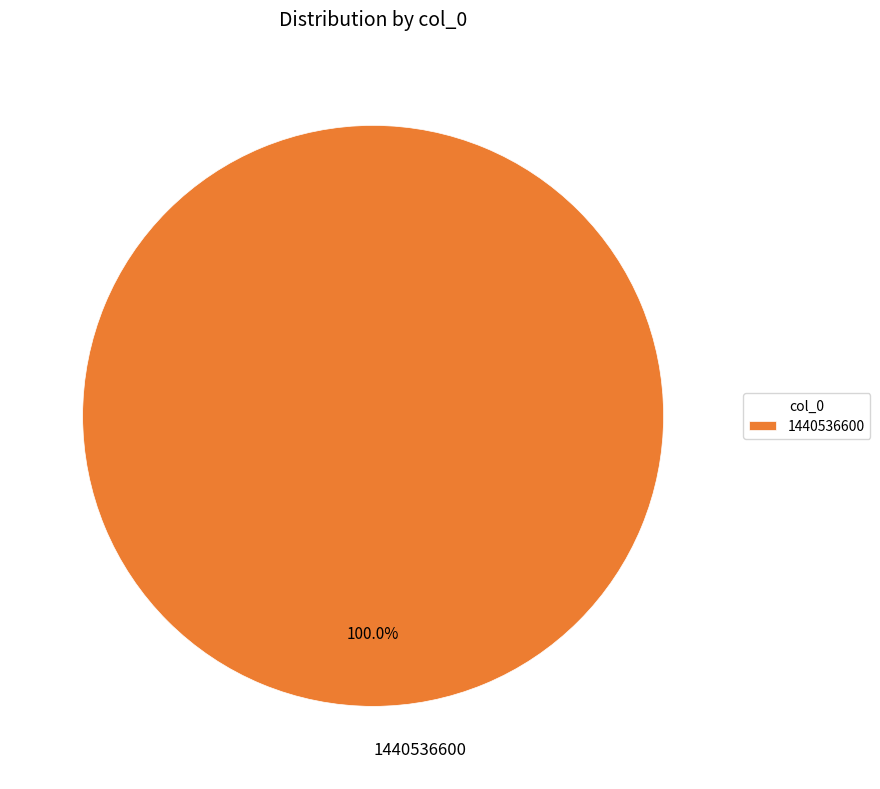

Rank the categories by value from highest to lowest.

1440536600